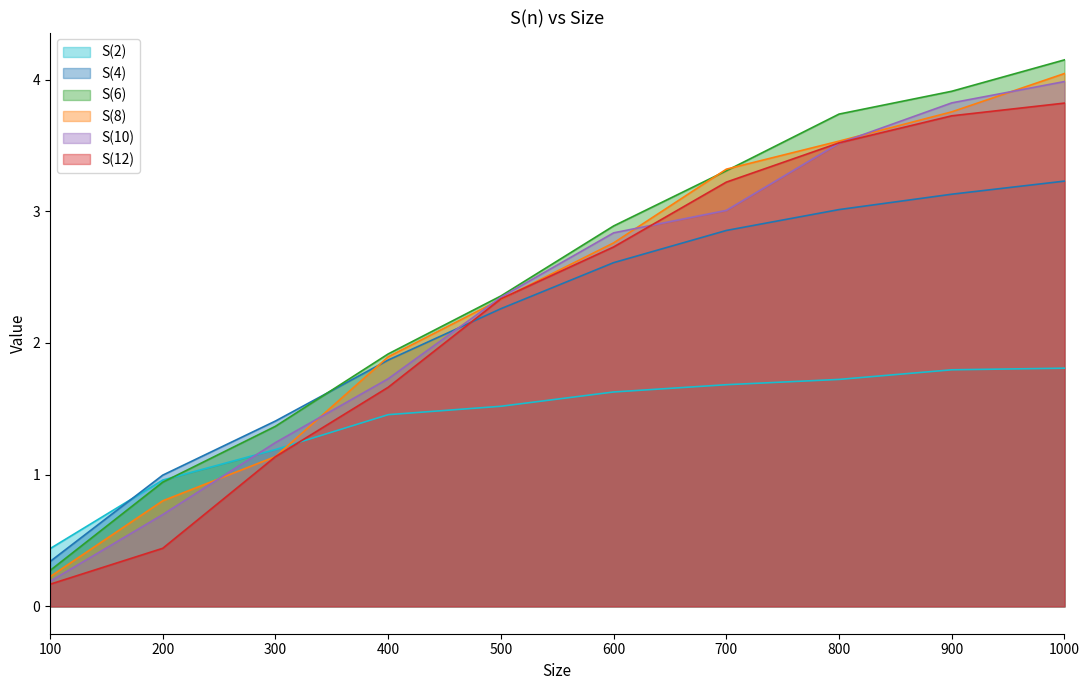

What is the maximum value for S(12)?

3.8